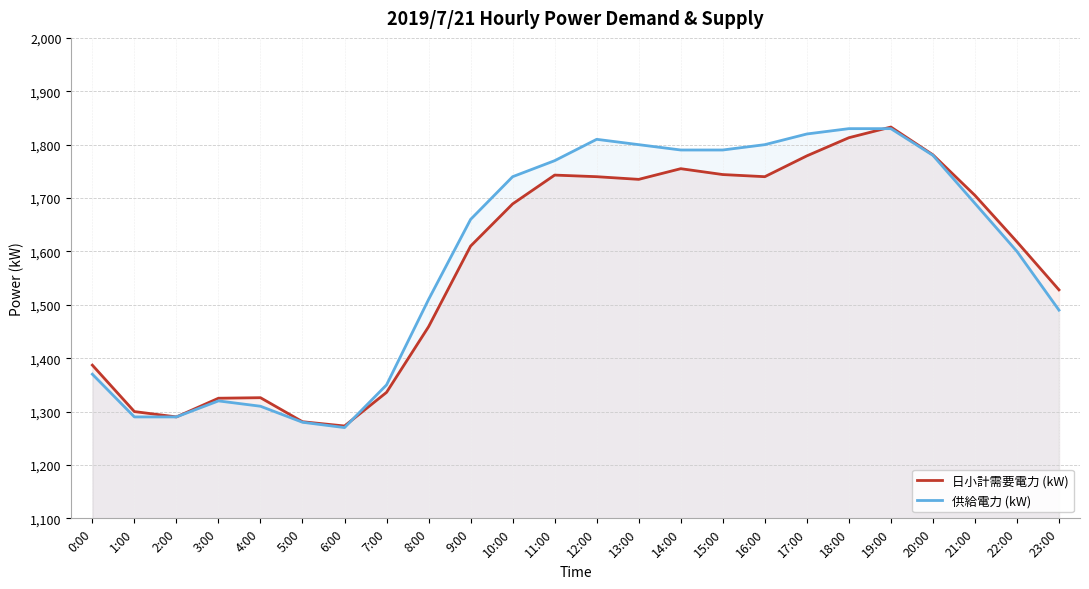

How many data points in 供給電力 (kW) are above 1690?

11